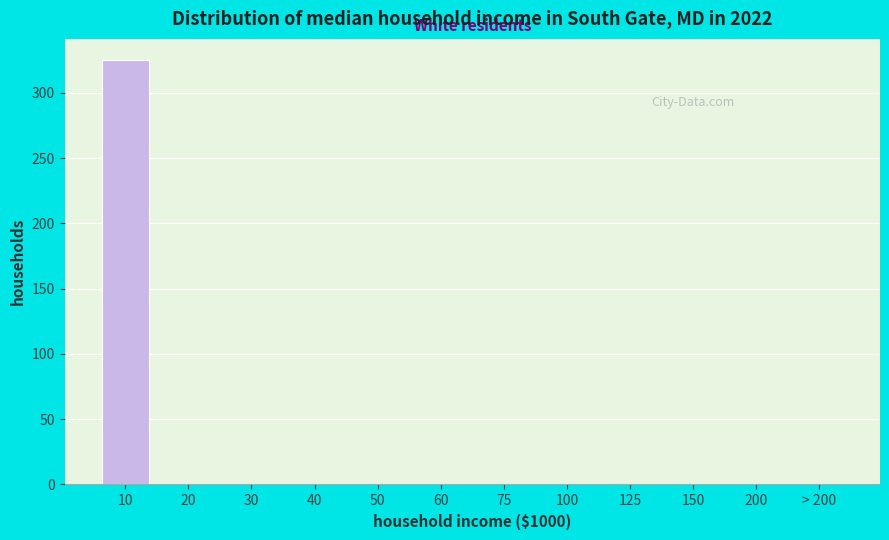

Reading left to right, what are all the values shown in this chart?

10=325	20=0	30=0	40=0	50=0	60=0	75=0	100=0	125=0	150=0	200=0	> 200=0